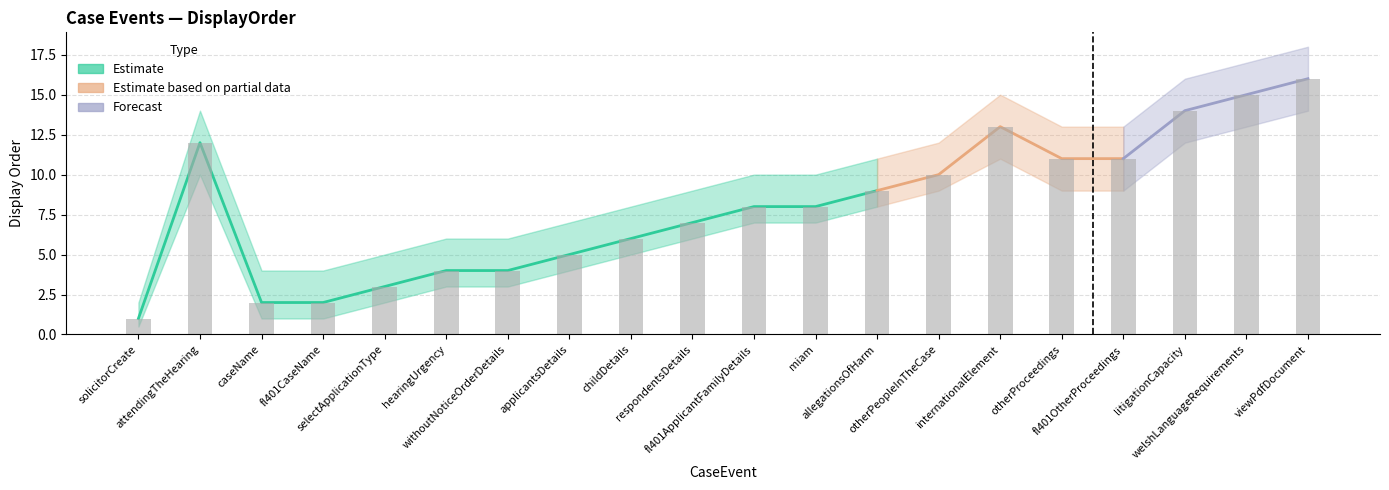

What is the difference between the maximum and second lowest values in the DisplayOrder_lower series?

13.0